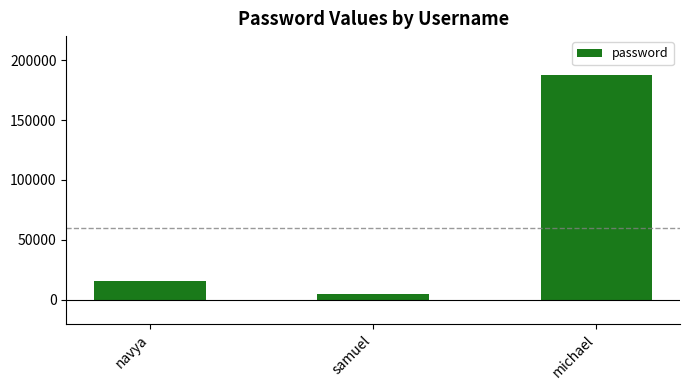

What is the value of the 1st bar from the left?

15487